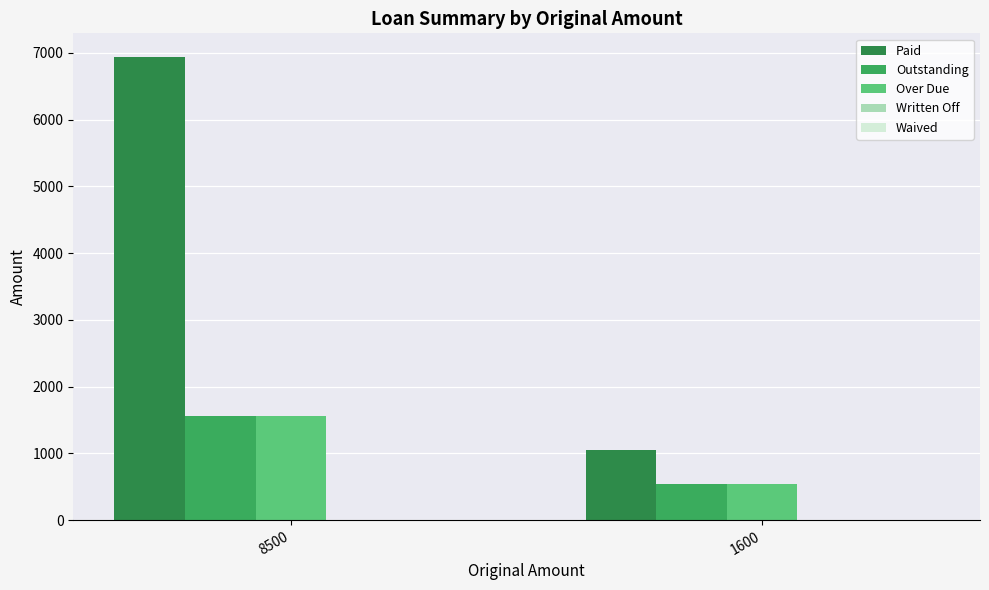

Between 1600 and 8500, which is larger?

8500